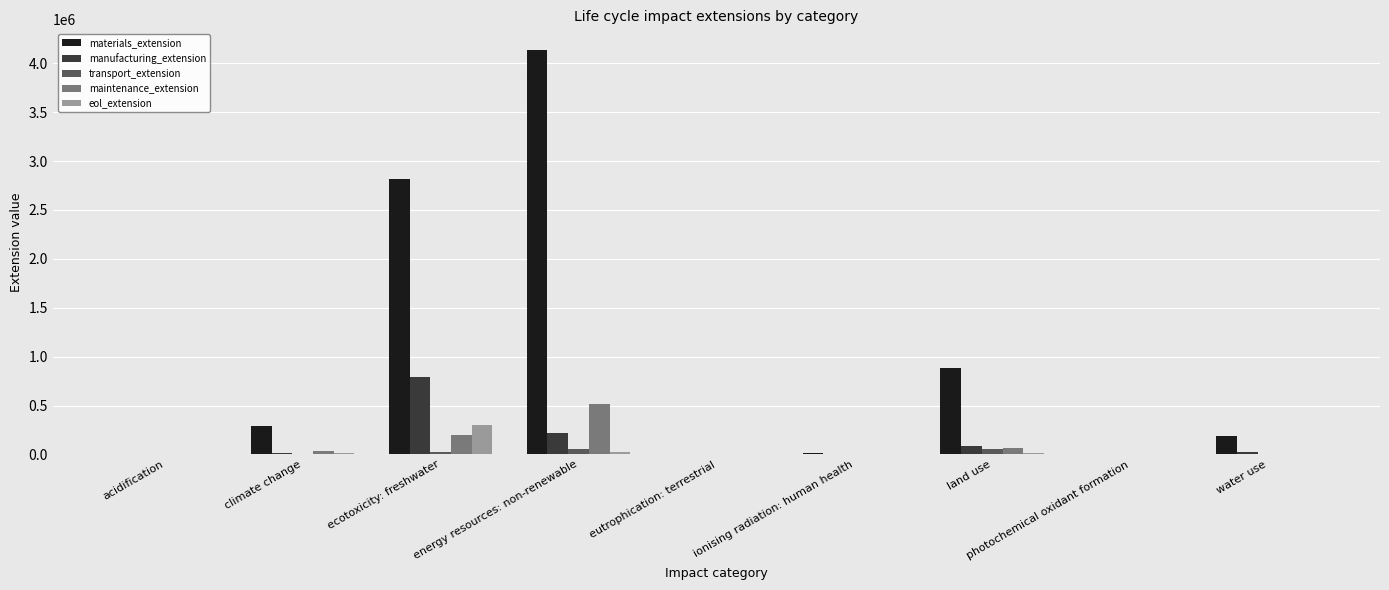

The manufacturing_extension series shows 363756.3 at energy resources: non-renewable. True or false?

False